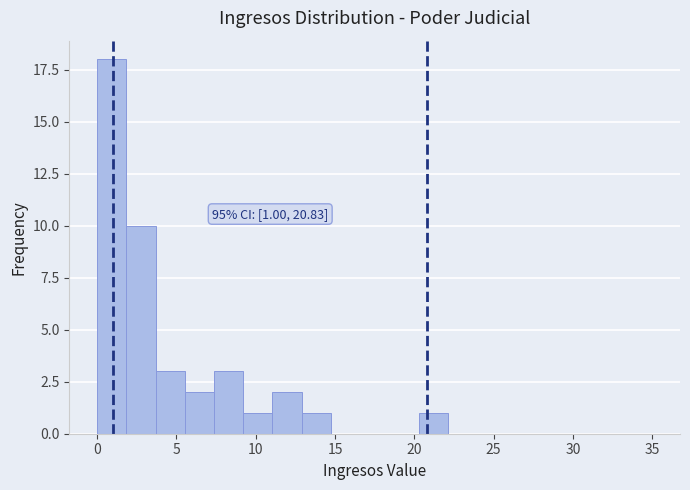

Around what value on the x-axis is the tallest bar? Give the approximate position of its centre, as read against the axis.

1.0